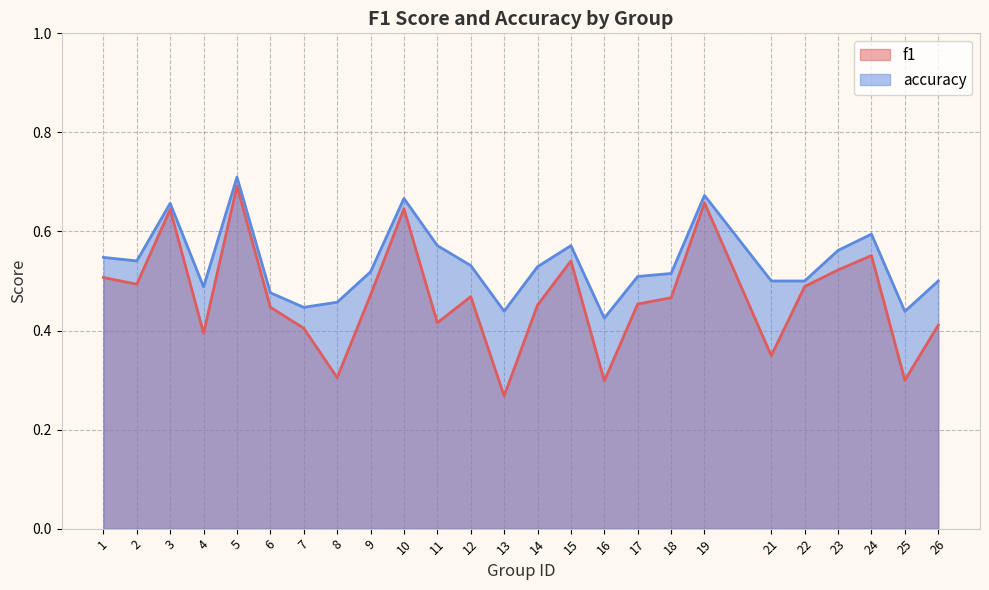

How many lines are shown in the chart?

2